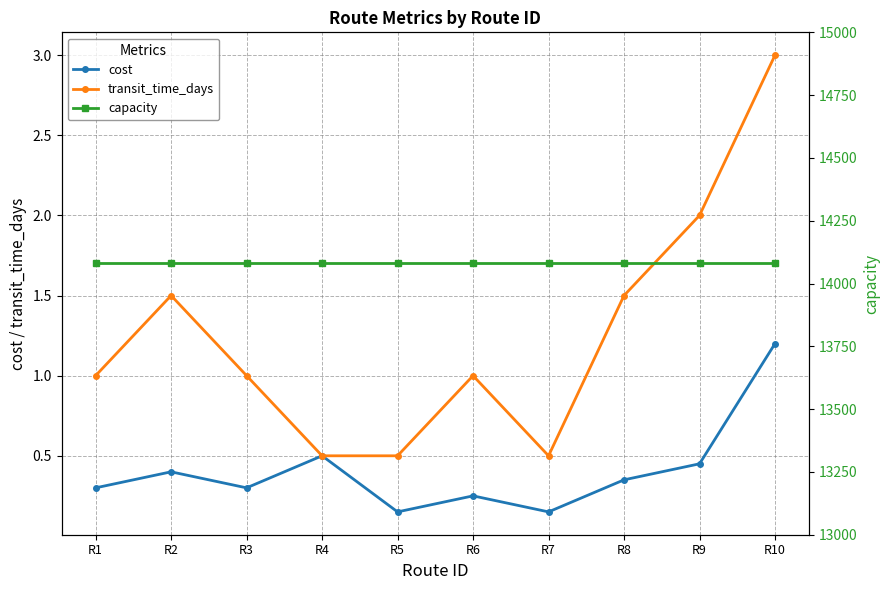

Is this an area chart (filled region under the line)?

No